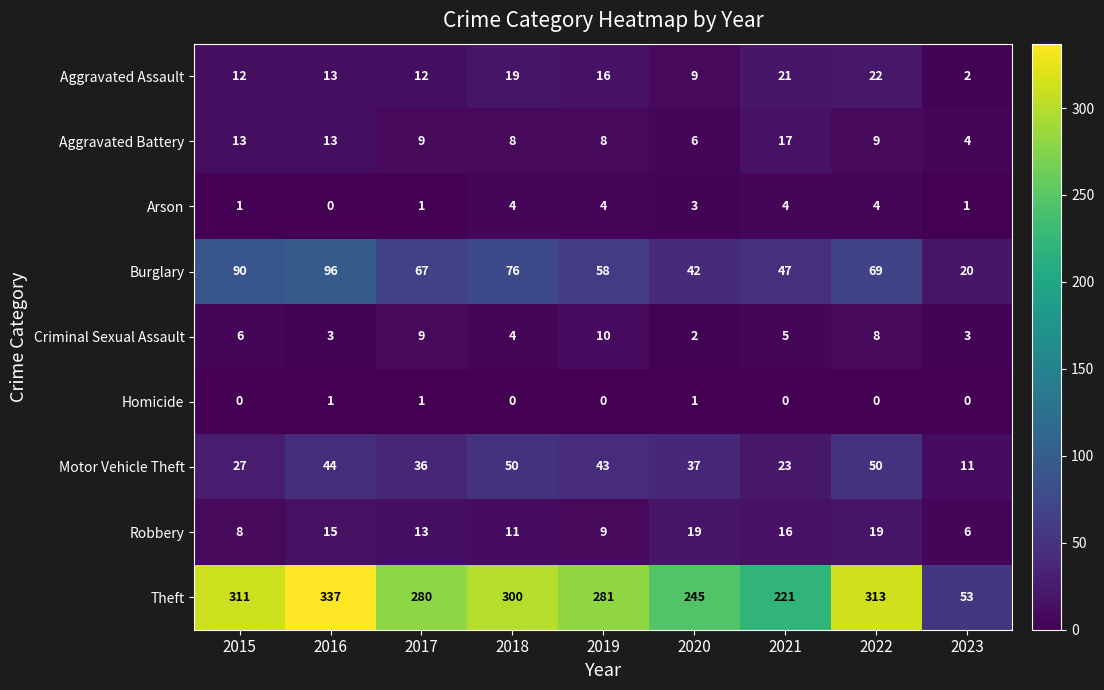

What is the difference between the Arson values at 2023 and 2022?

3